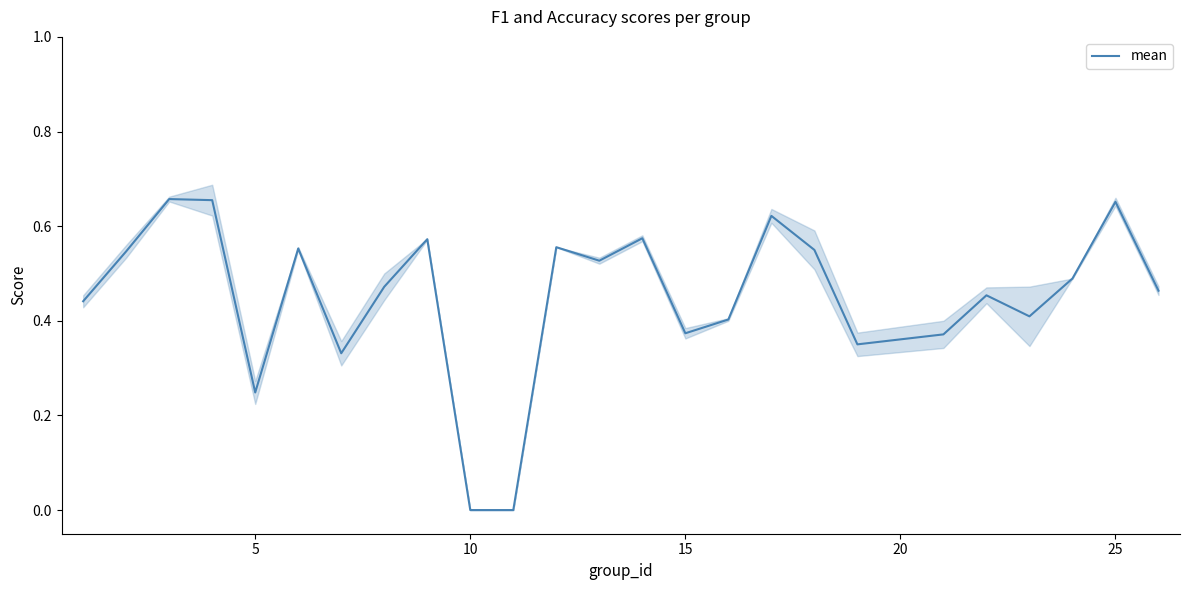

Count the values in the range 0 to 1.

25